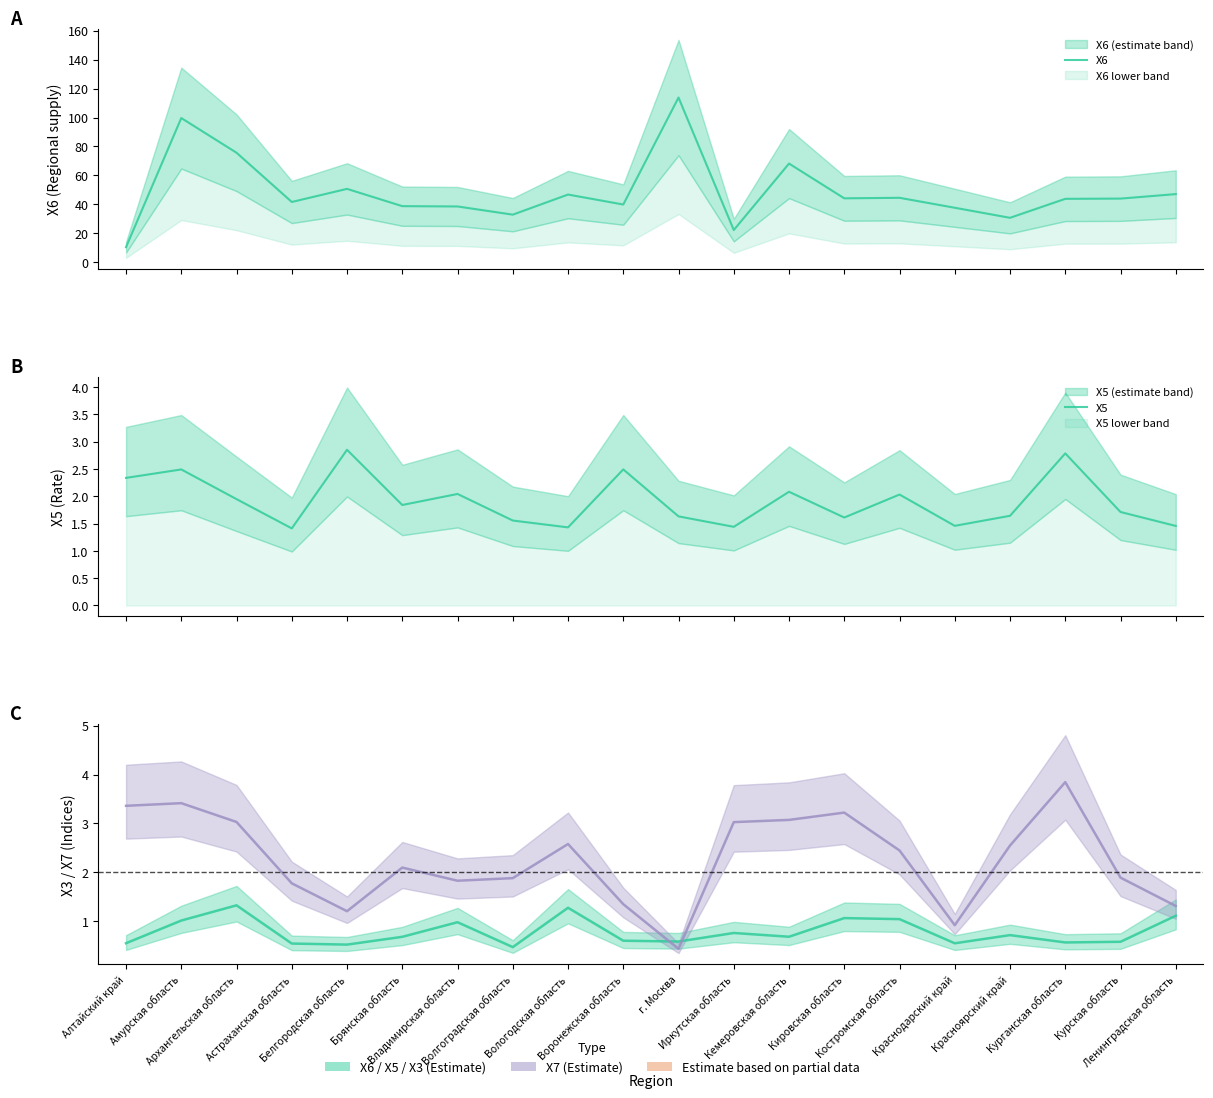

What is the difference between the X5 values at Белгородская область and Костромская область?

0.8